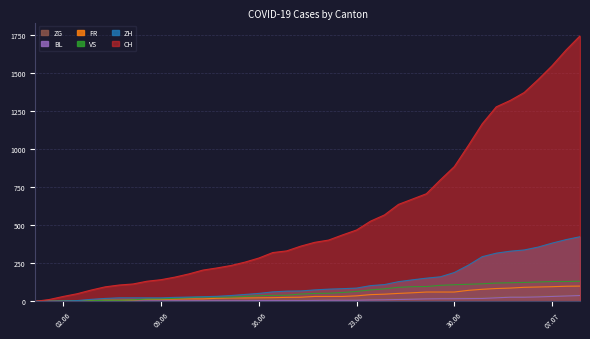

True or false: ZG and ZH intersect in this chart.

False